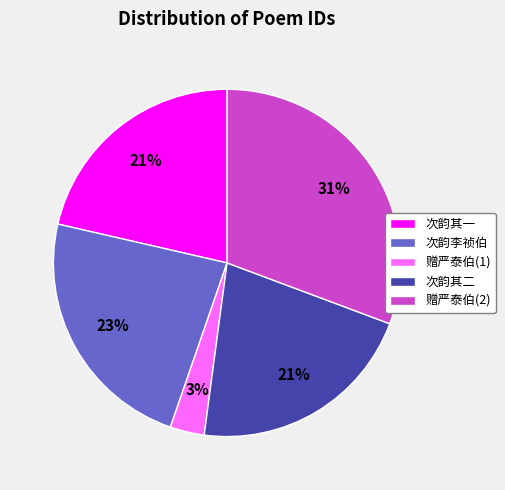

Combined, do 次韵其二 and 次韵李祯伯 account for over 50%?

No